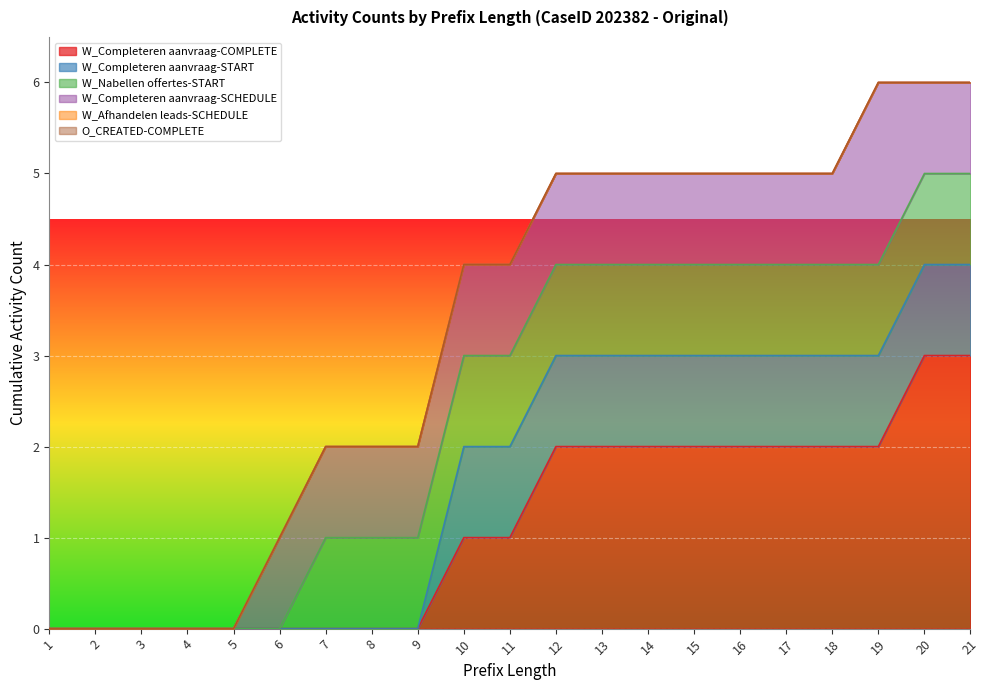

What is the sum of the W_Nabellen offertes-START values at 4 and 10?

1